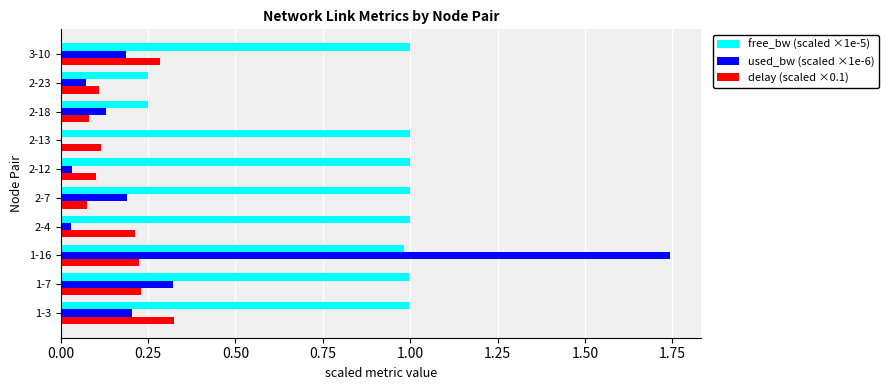

What is the sum of all used_bw (scaled ×1e-6) values?

2.9